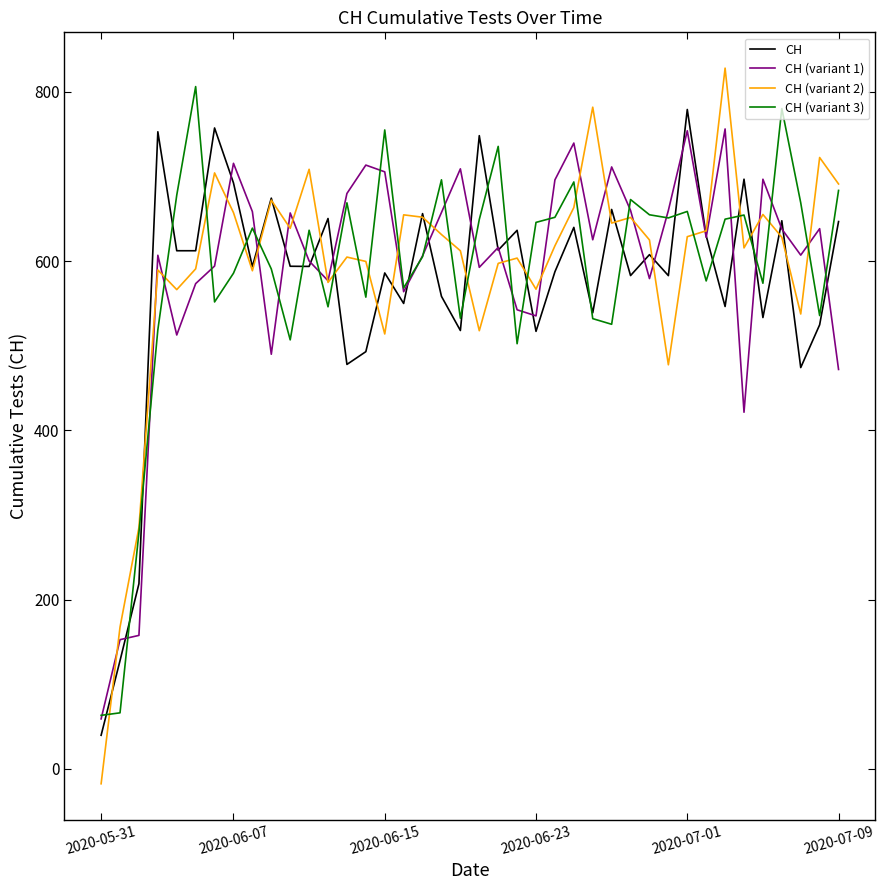

Which series has the largest range (max minus min)?

CH (variant 2)